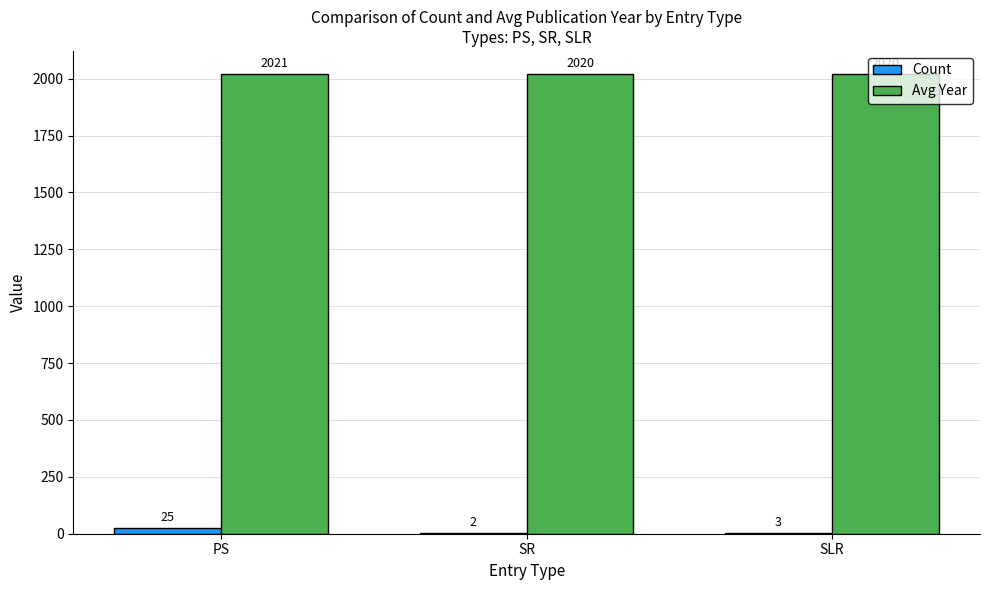

What is the sum of all Count values?

30